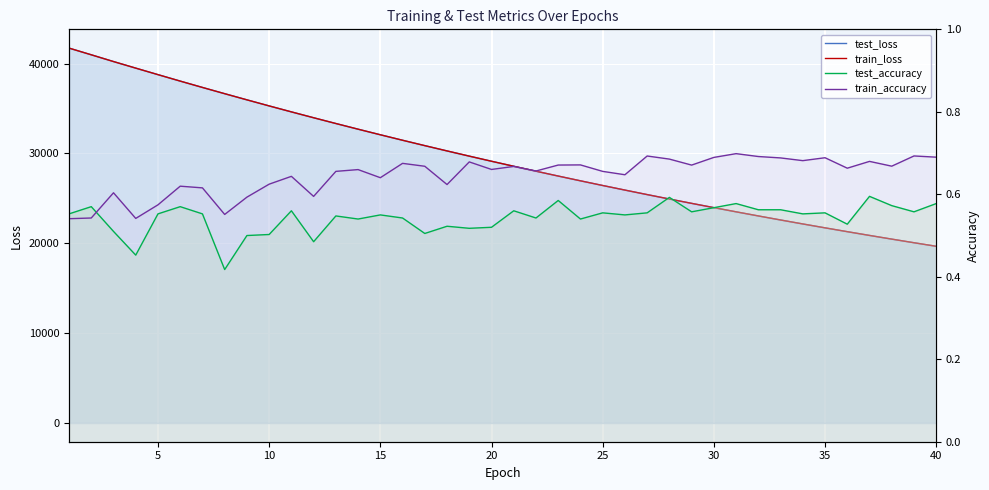

What is the sum of the test_accuracy values at 5 and 39?

1.1